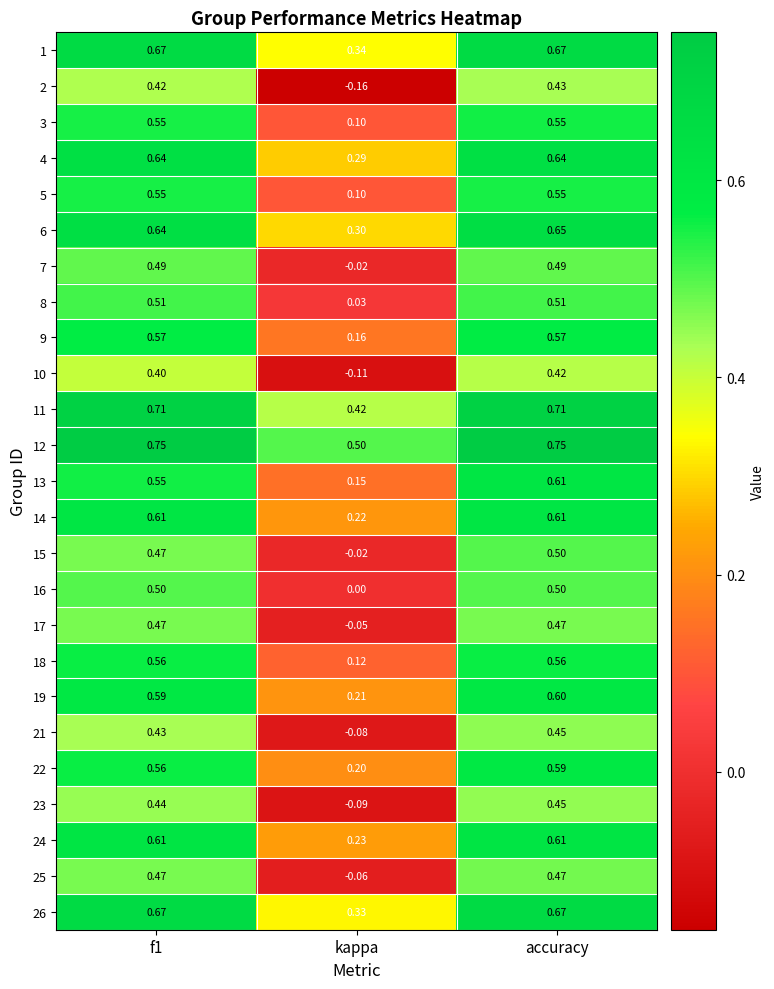

Where is 10 nearest to the value 0?

kappa